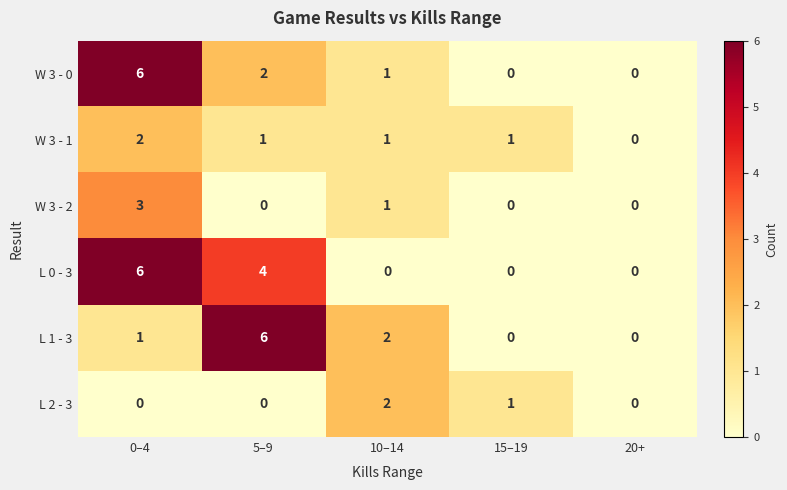

What is the greatest value displayed?

6